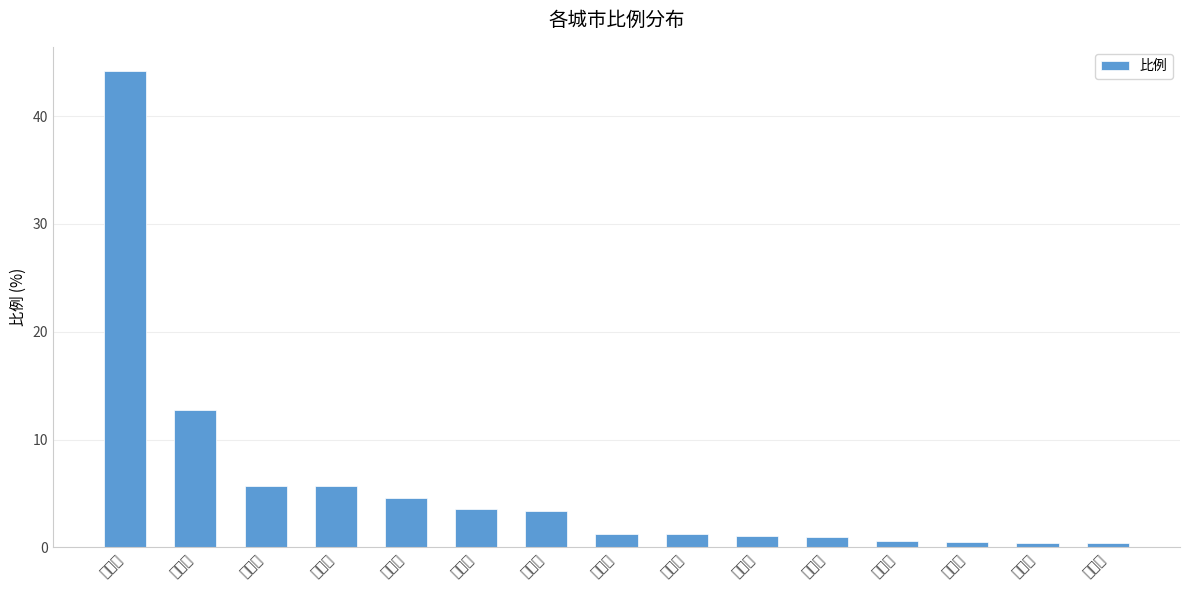

Are the bars horizontal?

No